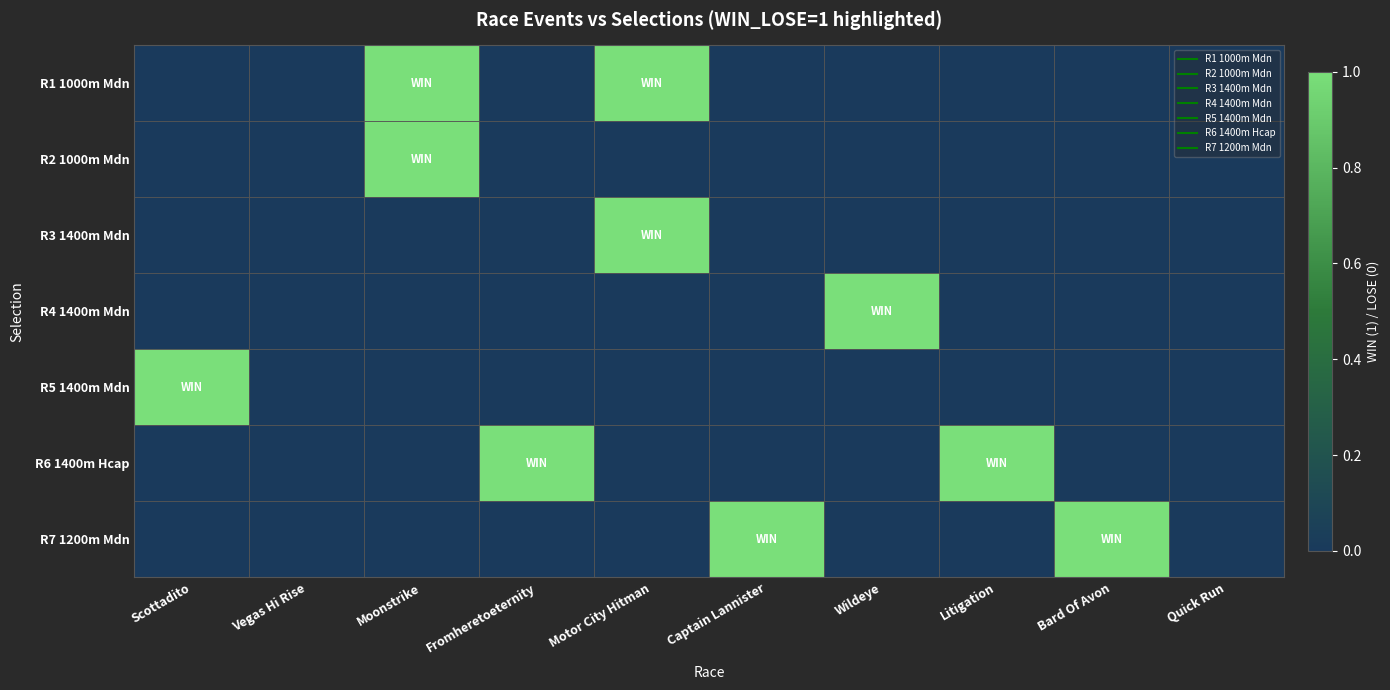

Rank the series by their maximum value, from highest to lowest.

R1 1000m Mdn, R2 1000m Mdn, R3 1400m Mdn, R4 1400m Mdn, R5 1400m Mdn, R6 1400m Hcap, R7 1200m Mdn